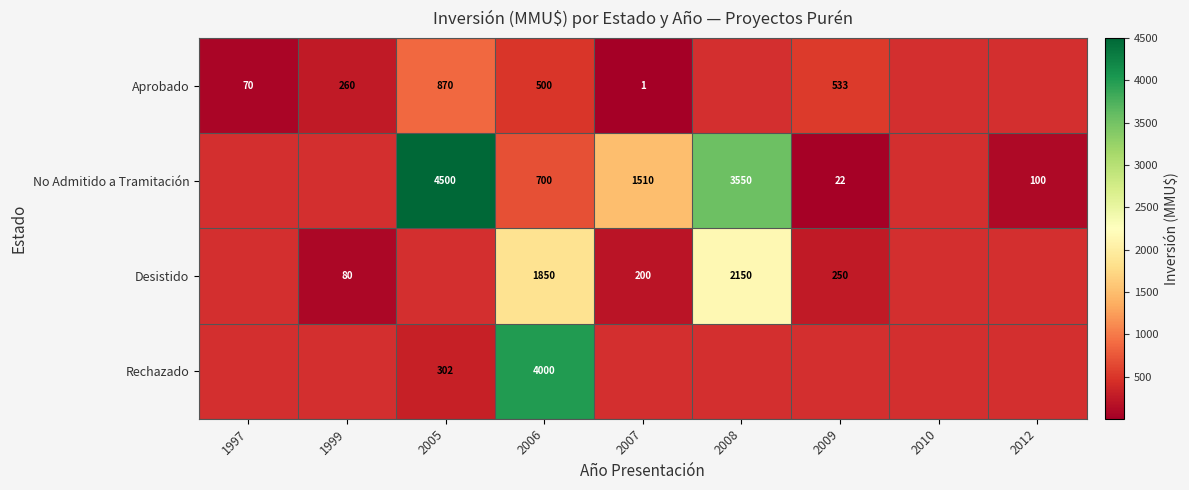

Is it true that Aprobado equals 449 at 1999?

False